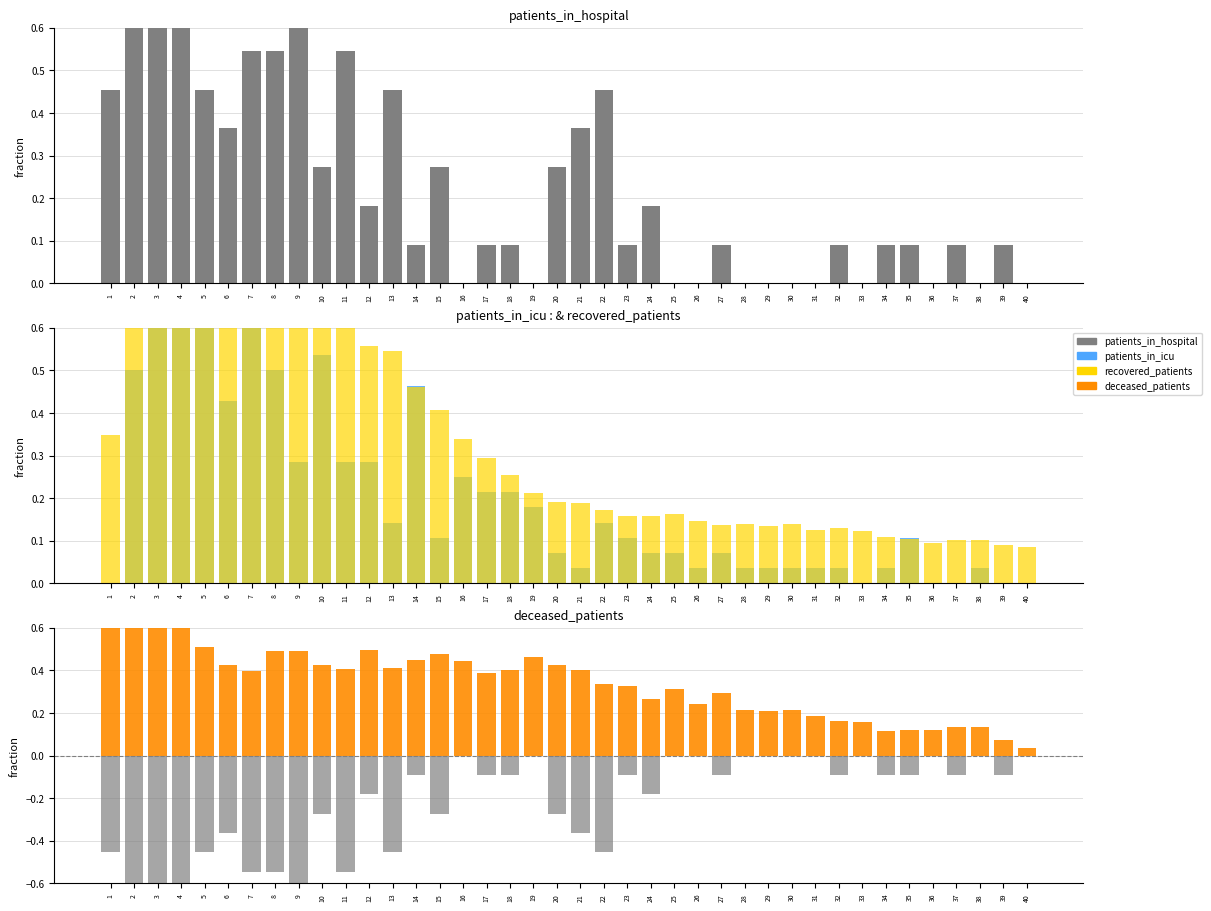

True or false: patients_in_icu has a value of 0.0 at 28.

False